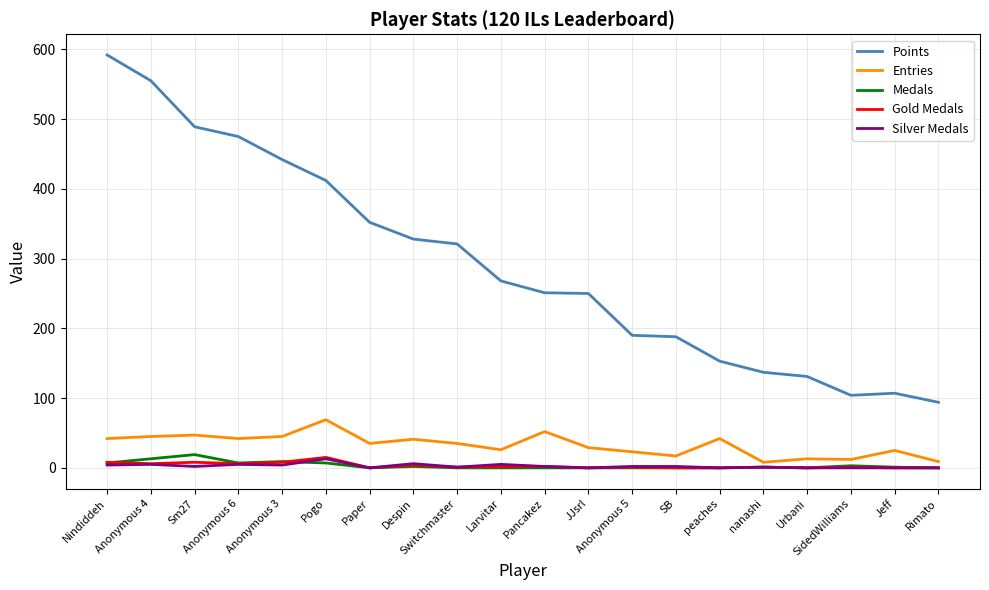

True or false: Points and Silver Medals cross at least once.

False